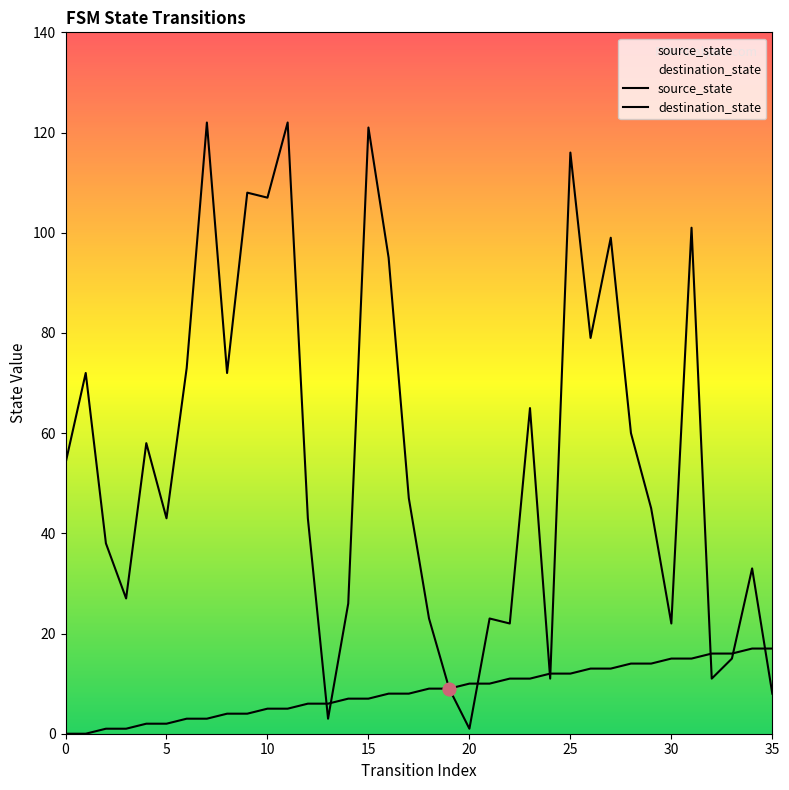

Which series contains the highest Y value?

destination_state